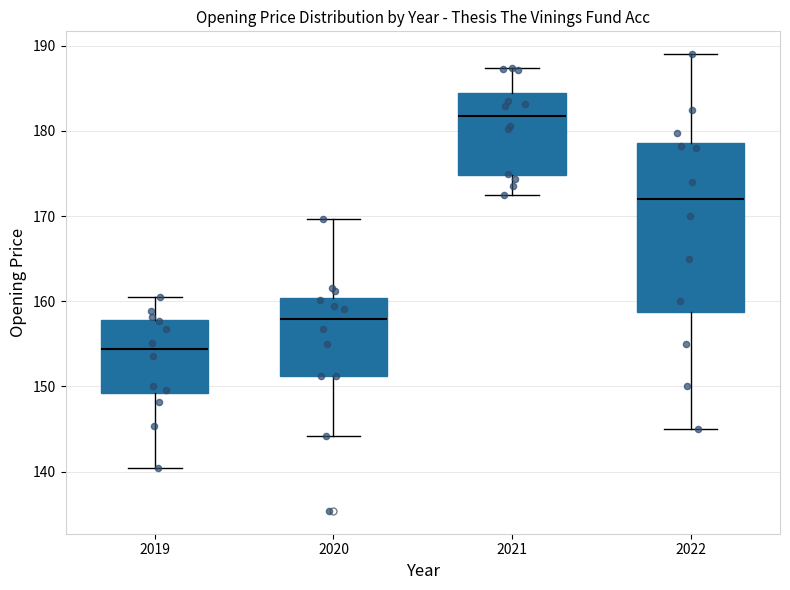

Comparing the boxes themselves (not the whiskers), which one is the tallest?

2022